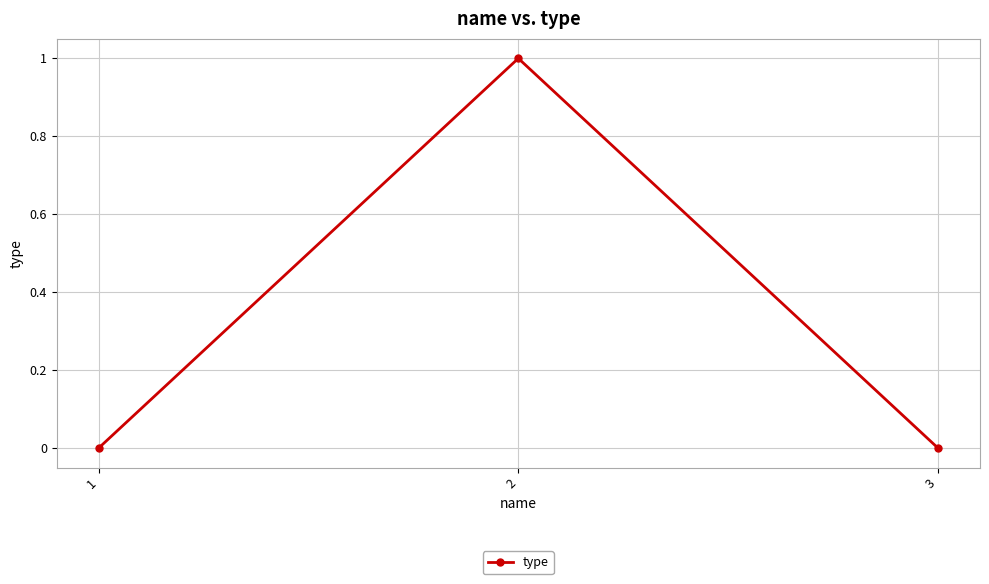

What is the sum of all values?

1